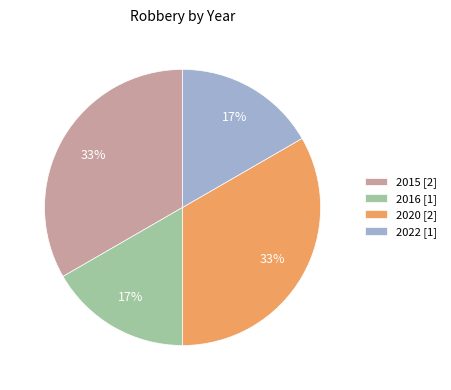

Does 2016 represent more than half of the total?

No